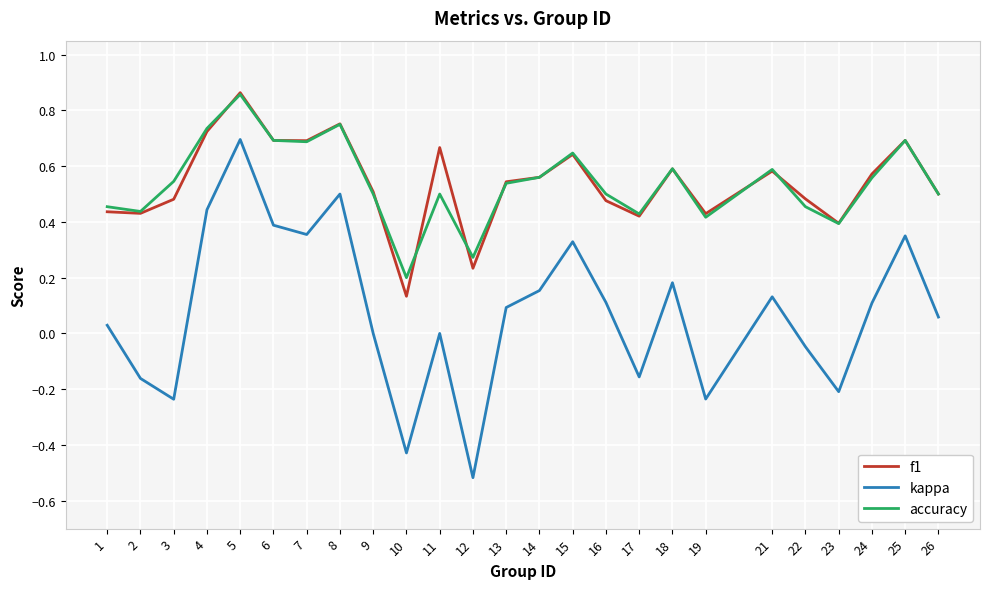

The kappa series shows 0.2 at 13. True or false?

False